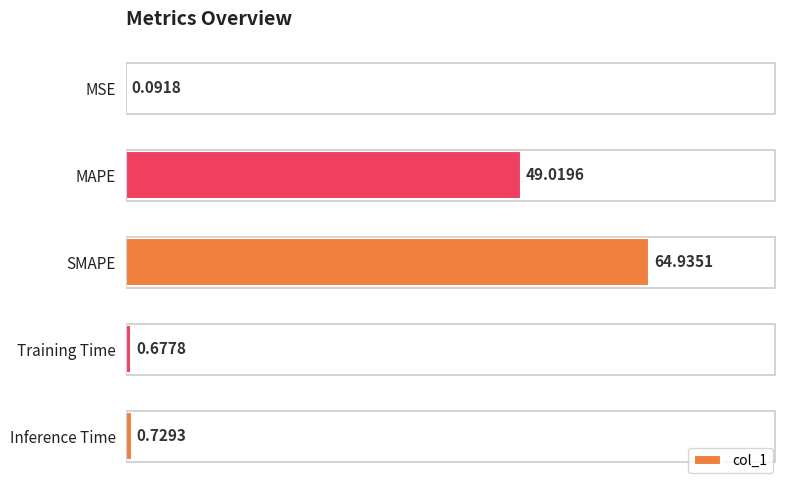

What is the sum of the values at Inference Time and MAPE?

49.7